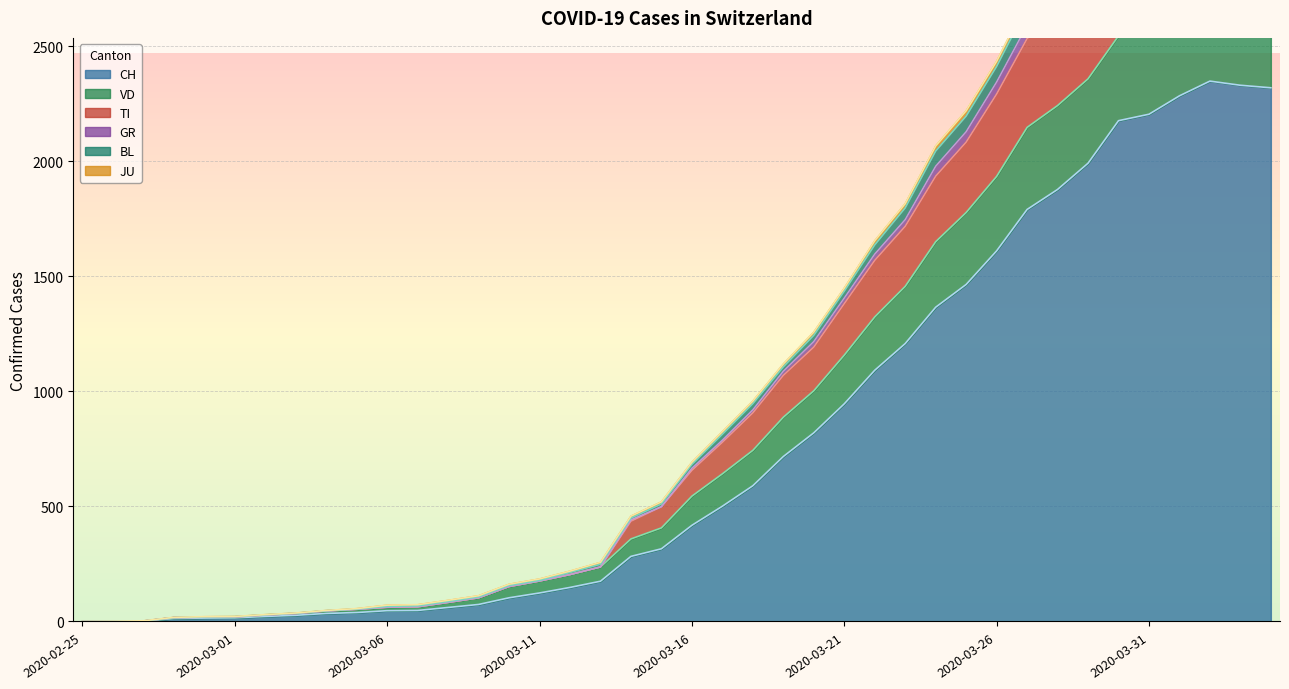

The CH series shows 1878 at 2020-03-28. True or false?

True